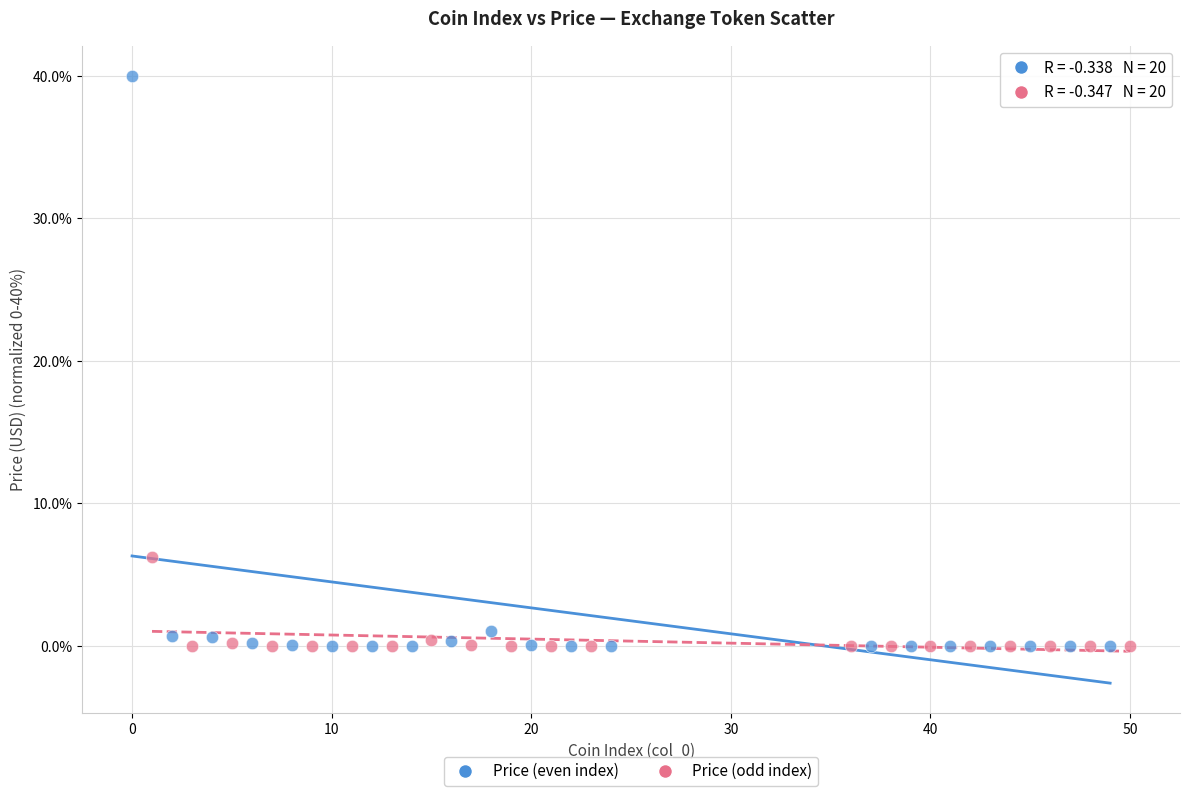

Which series reaches the maximum Y coordinate?

Price (even index)